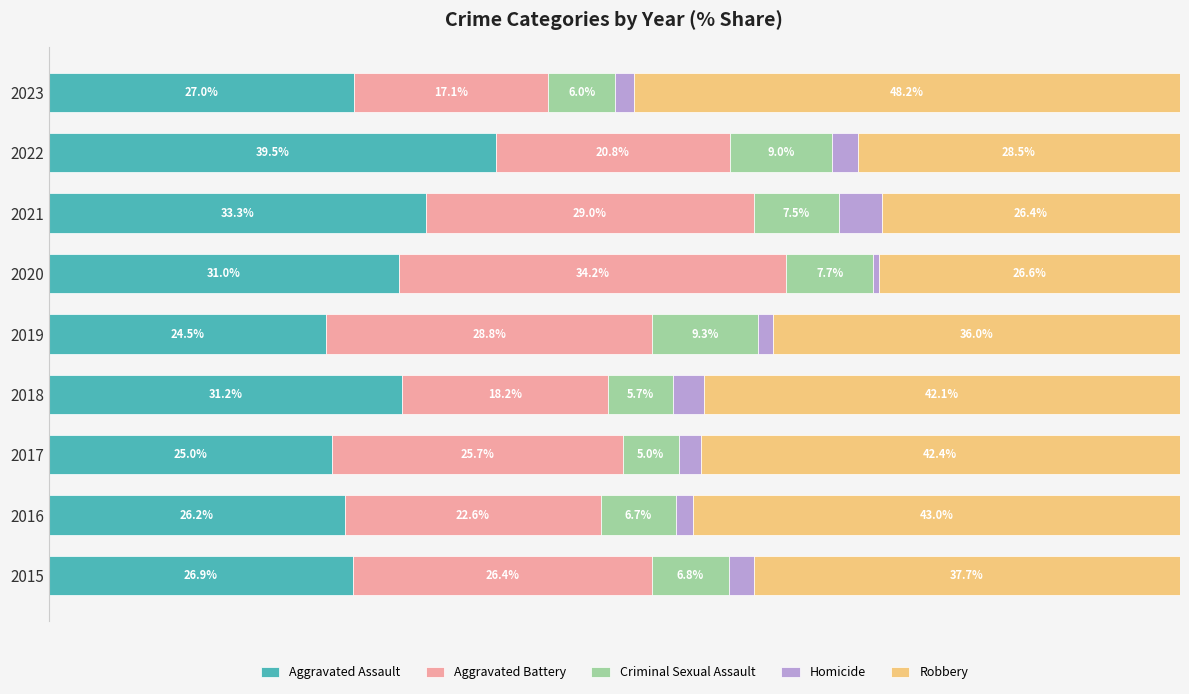

What are all the series names shown in the legend?

Aggravated Assault, Aggravated Battery, Criminal Sexual Assault, Homicide, Robbery